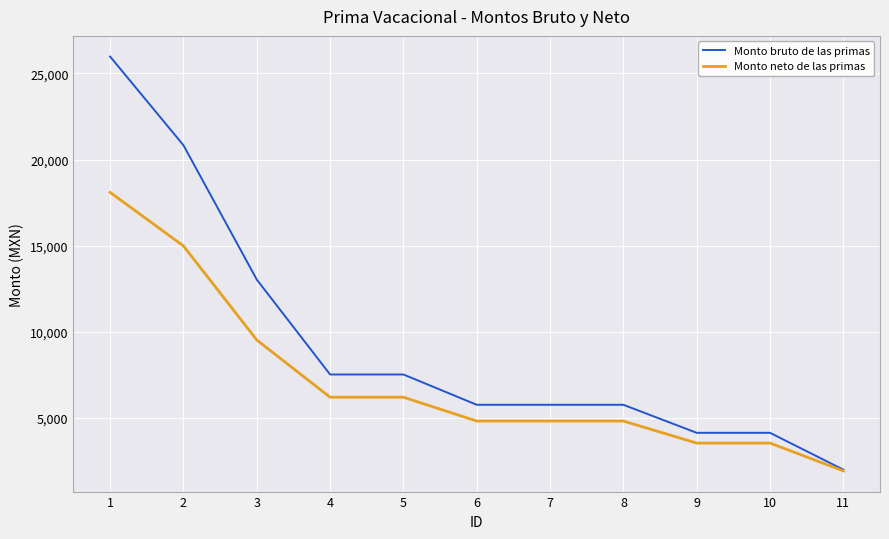

What is the maximum value for Monto neto de las primas?

18096.9